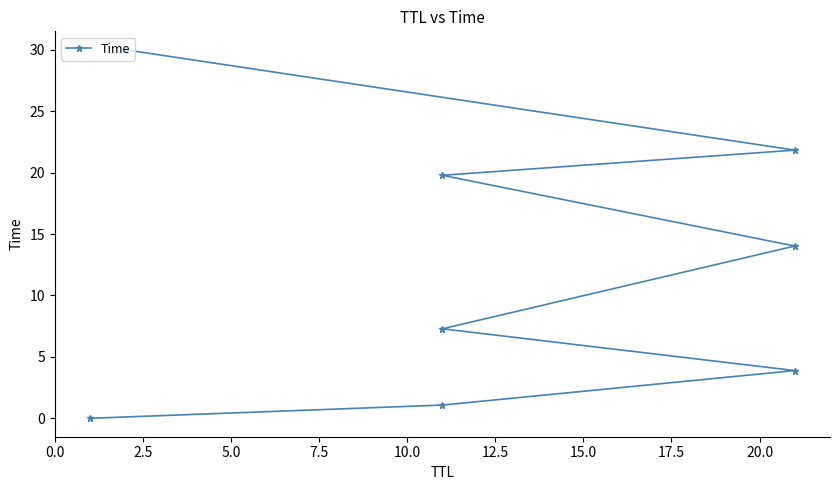

Is it true that the value at 0.0 is 0.0?

True